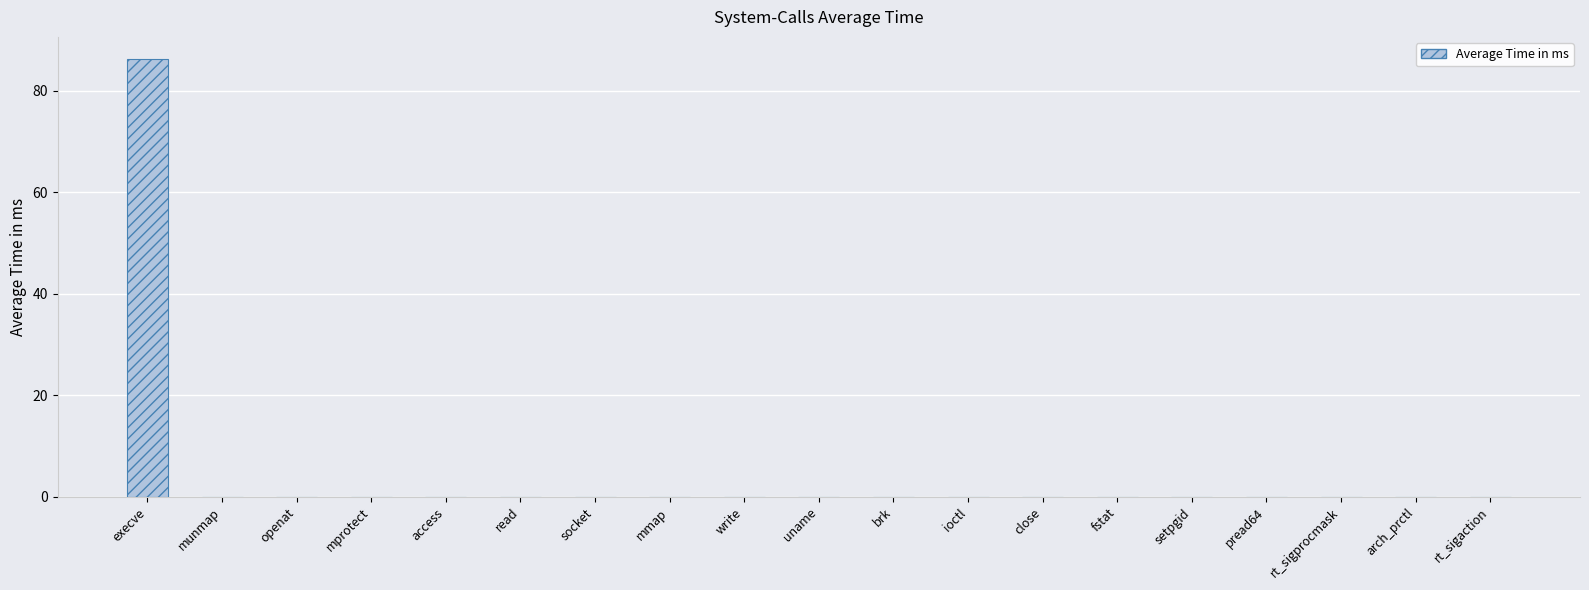

At which category does the chart reach its peak across all series?

execve